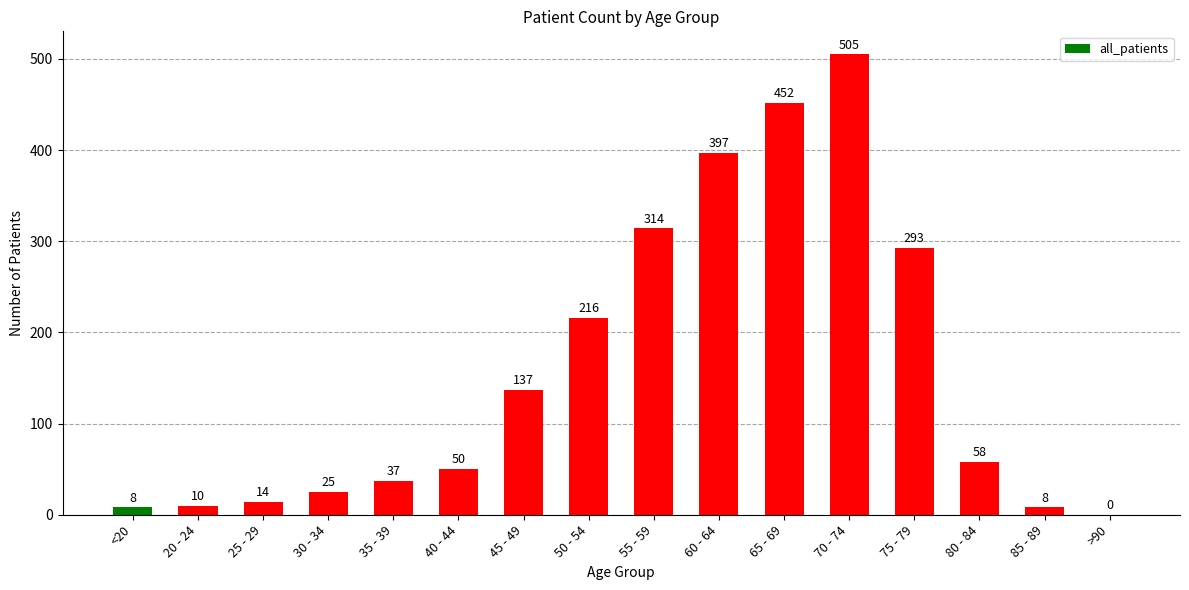

At which label does the data first exceed 58?

45 - 49